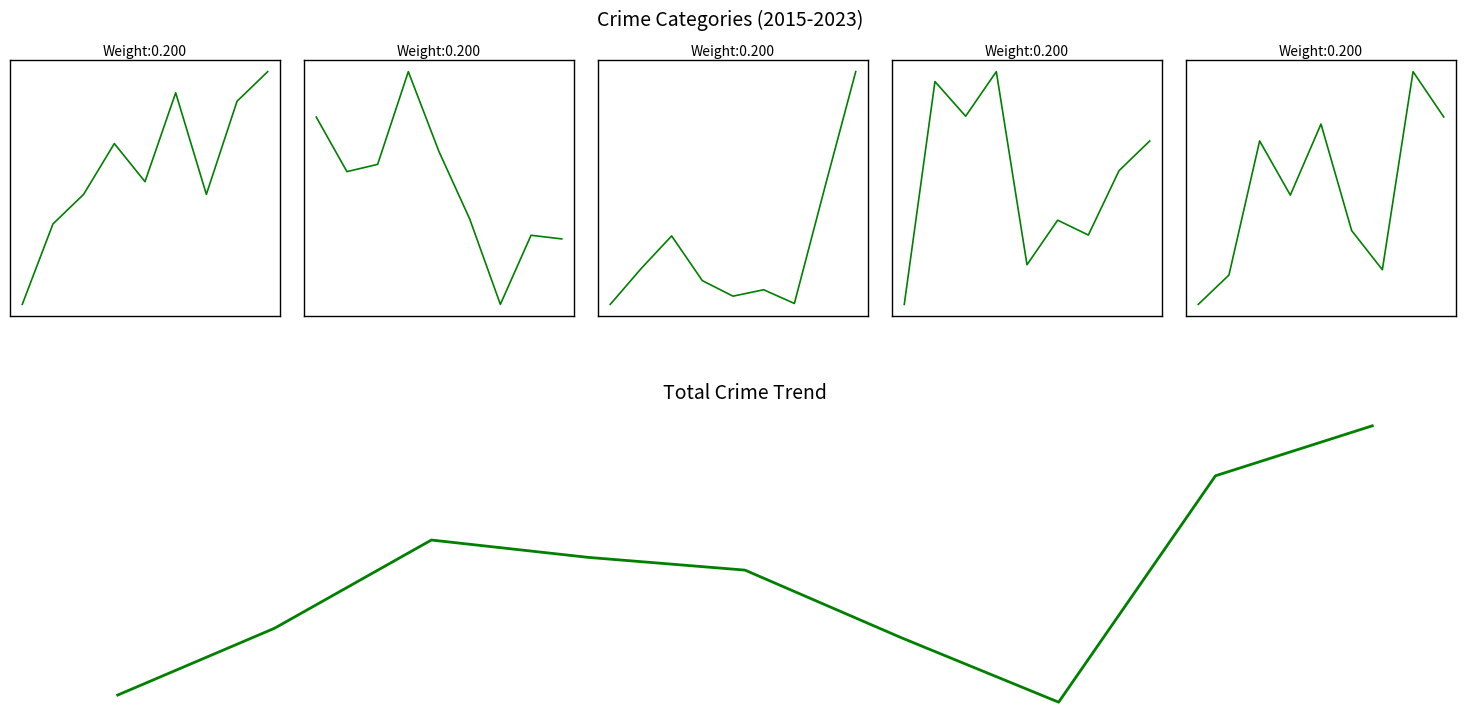

What are all the series names shown in the legend?

Aggravated Assault, Burglary, Motor Vehicle Theft, Robbery, Theft, Total